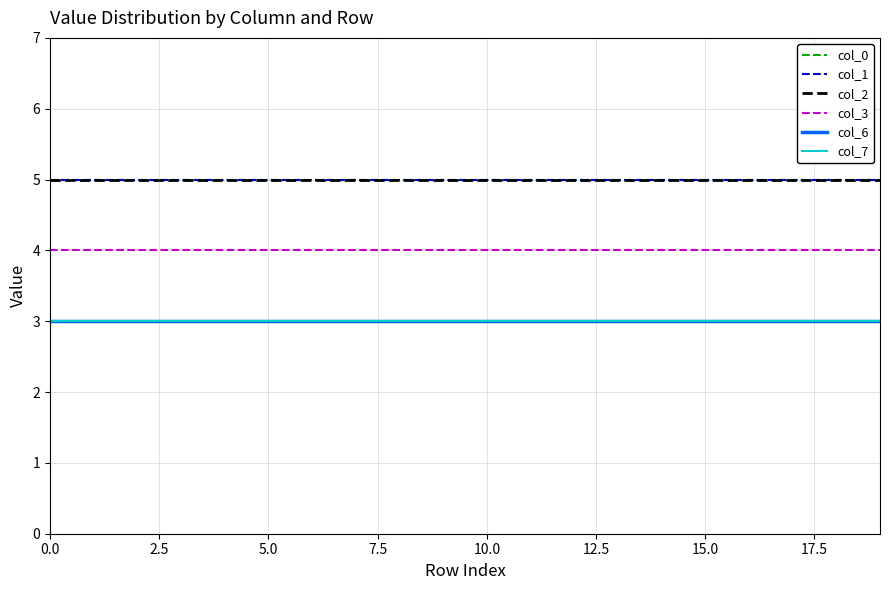

Is this an area chart (filled region under the line)?

No